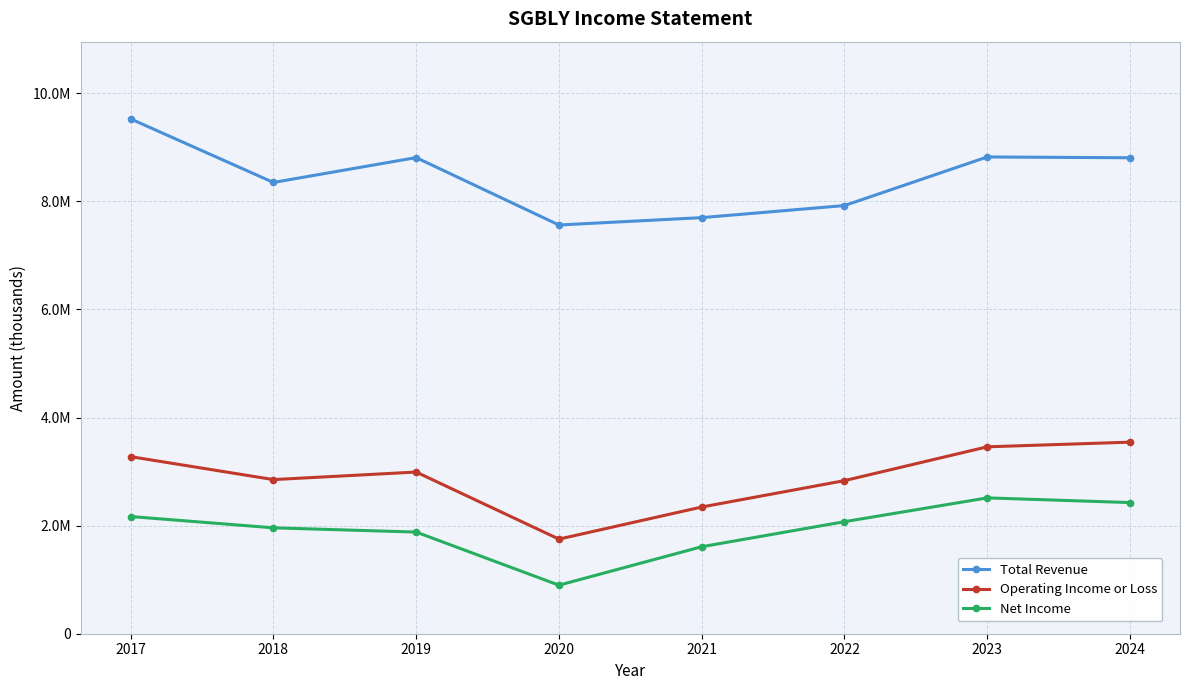

True or false: Total Revenue has a value of 16292880 at 2017.

False